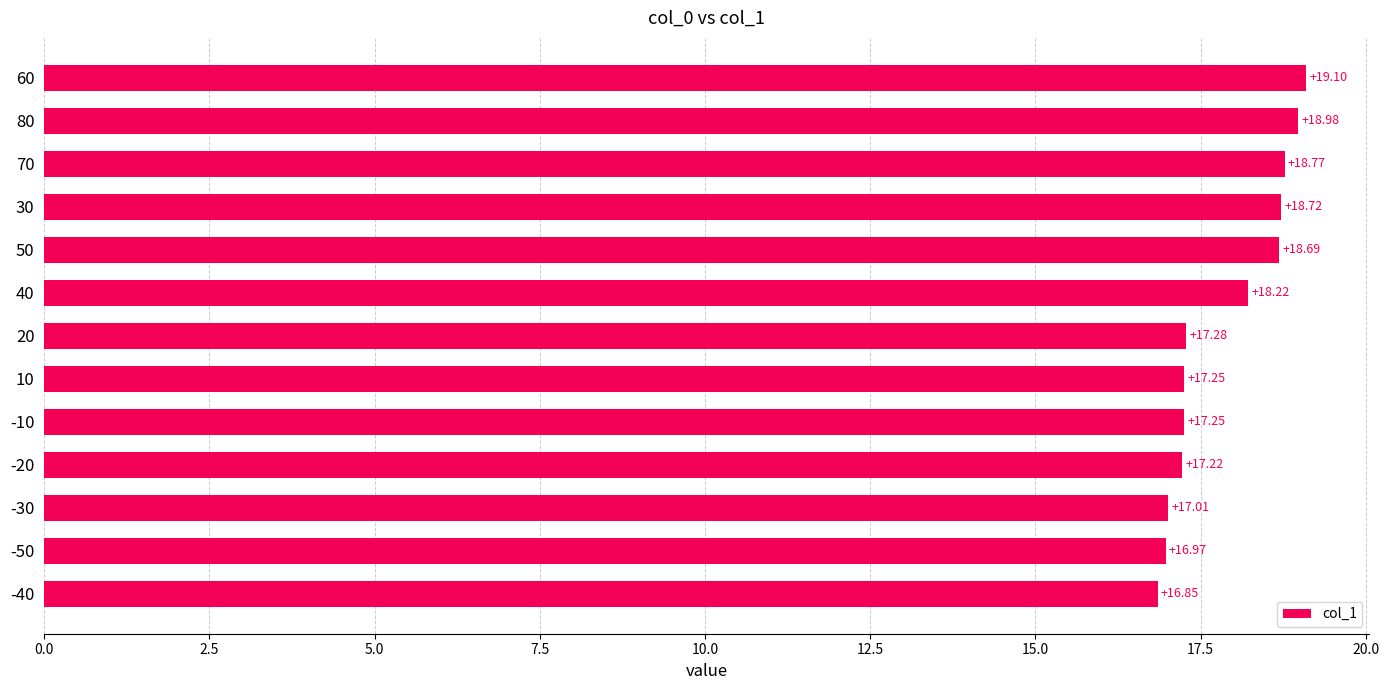

Approximately how many times larger is the value at 80 compared to -30?

1.1